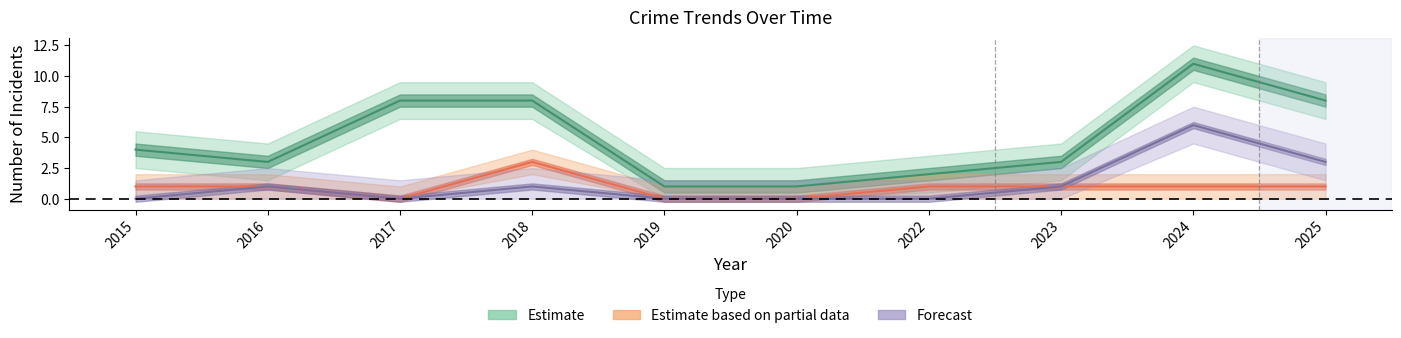

At how many categories does at least one series exceed 1?

8